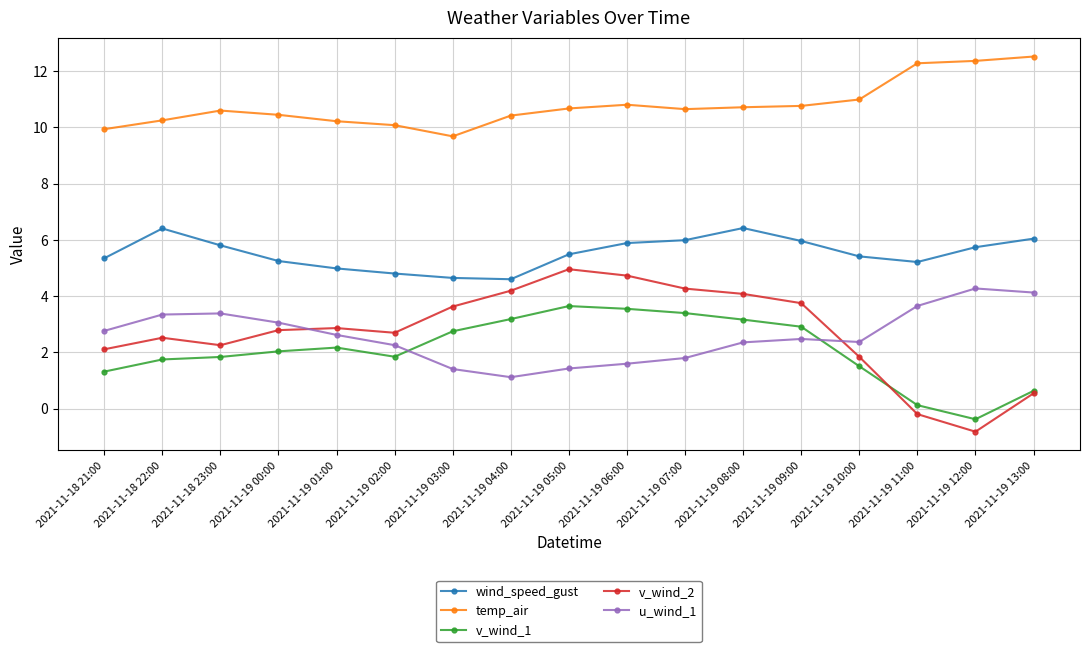

What is the difference between the highest and lowest values at 2021-11-19 03:00?

8.3